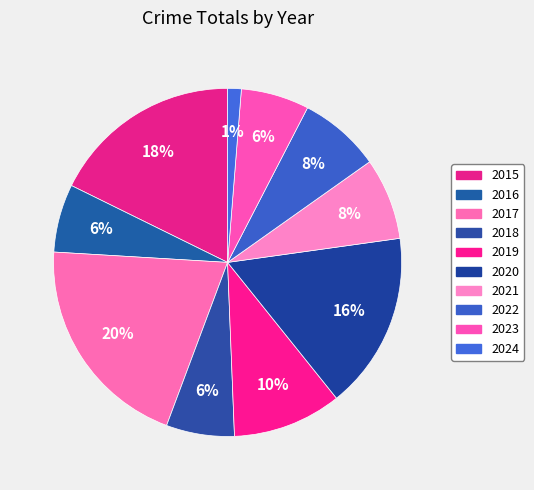

True or false: 2024 accounts for 1% of the total.

True